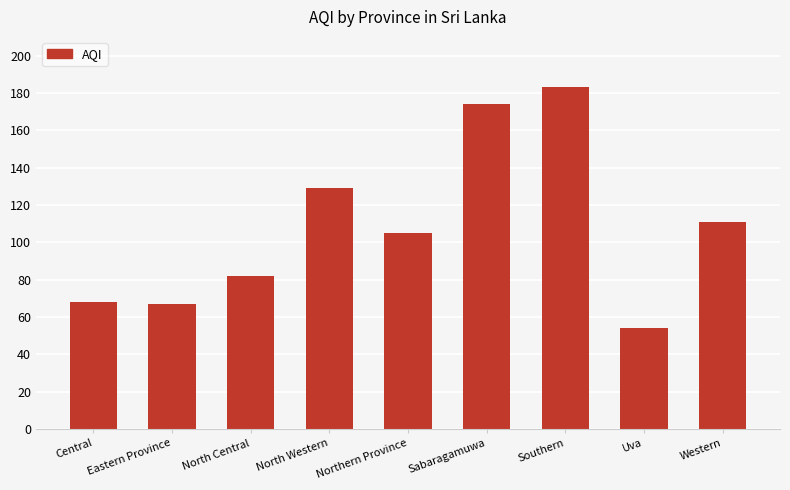

What is the change in value from Eastern Province to North Western?

+62